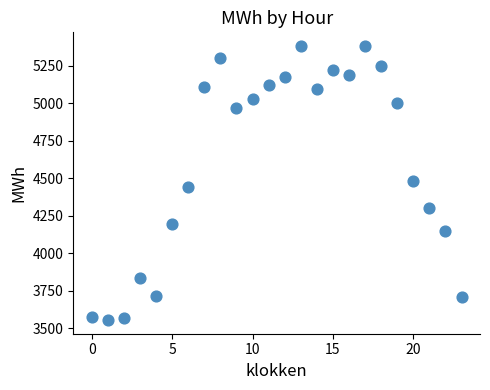

How many points are shown in the scatter plot?

24